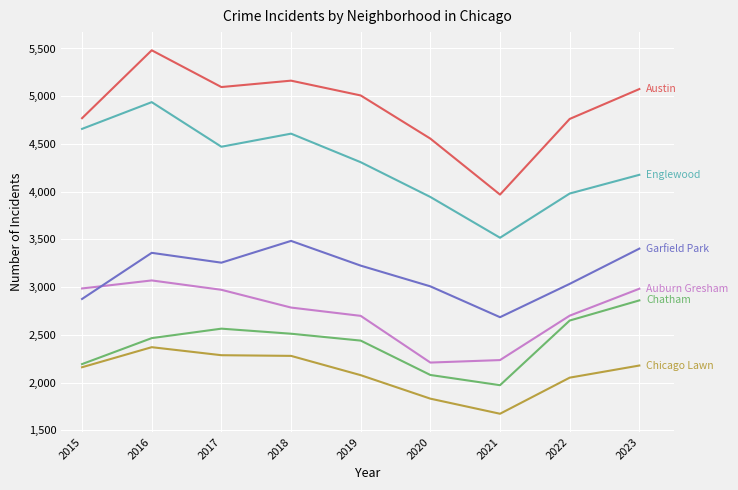

At which category does the chart reach its minimum across all series?

2021